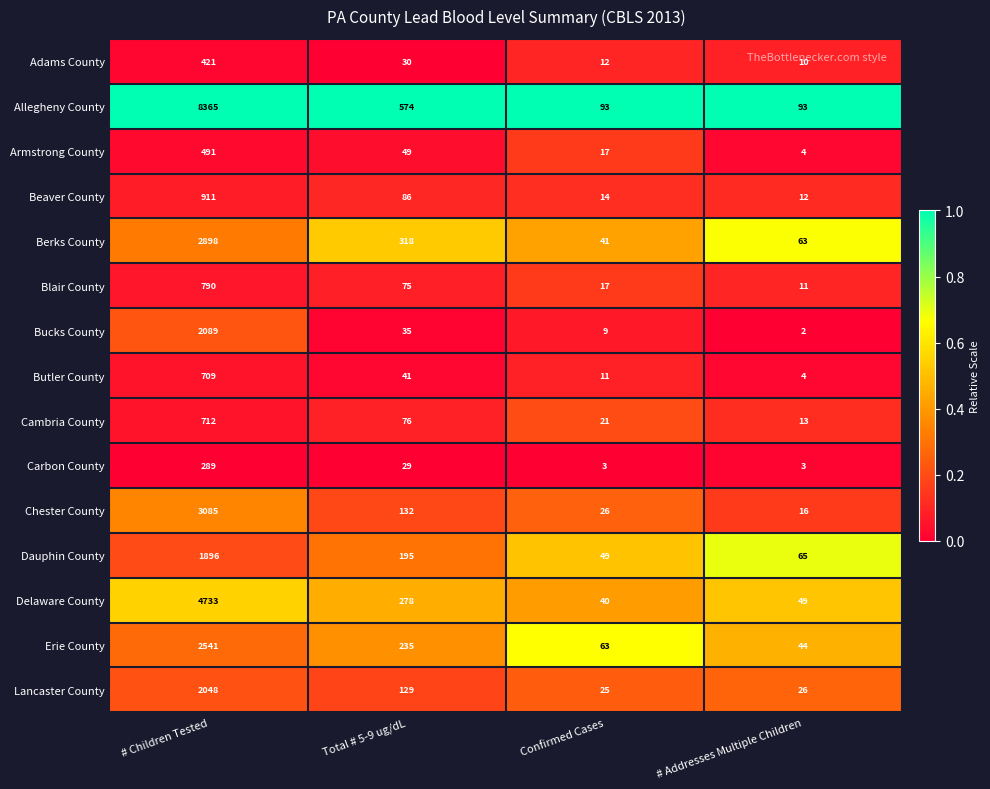

What is the greatest value displayed?

8365